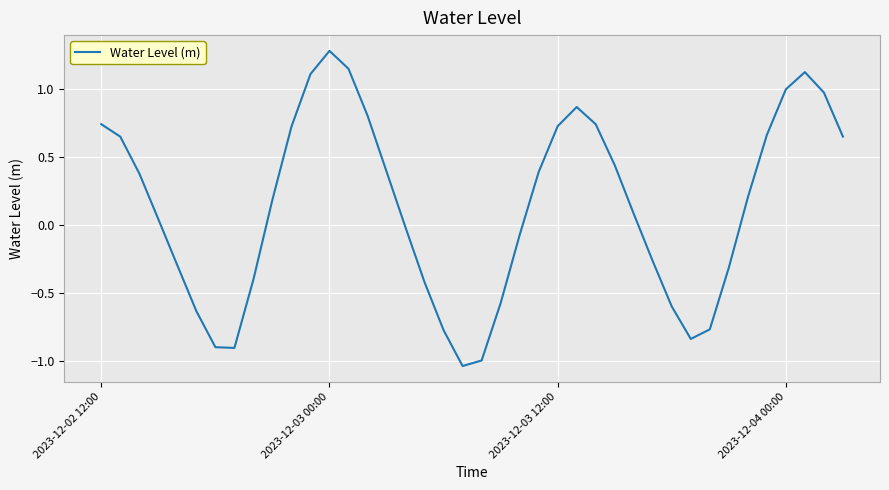

What is the smallest value displayed?

-1.0